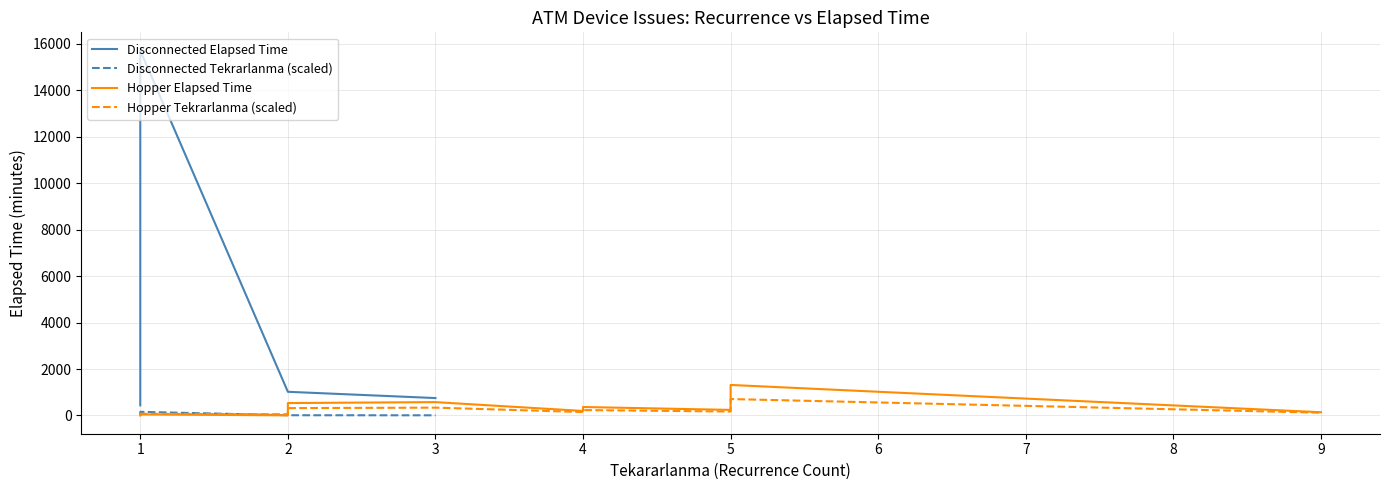

What are all the series names shown in the legend?

Disconnected Elapsed Time, Disconnected Tekrarlanma (scaled), Hopper Elapsed Time, Hopper Tekrarlanma (scaled)